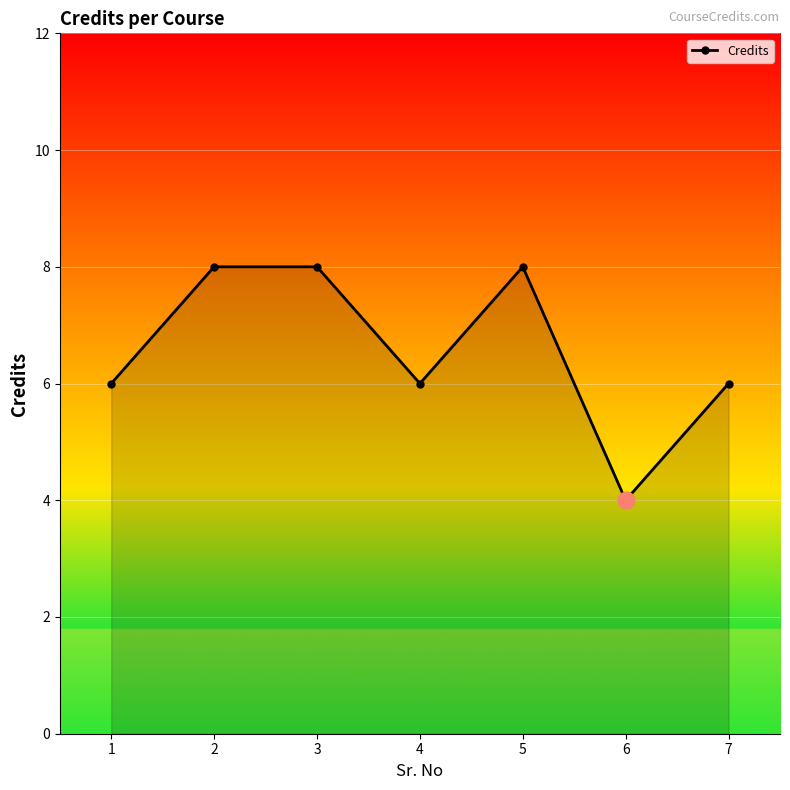

Where is the first local minimum?

4